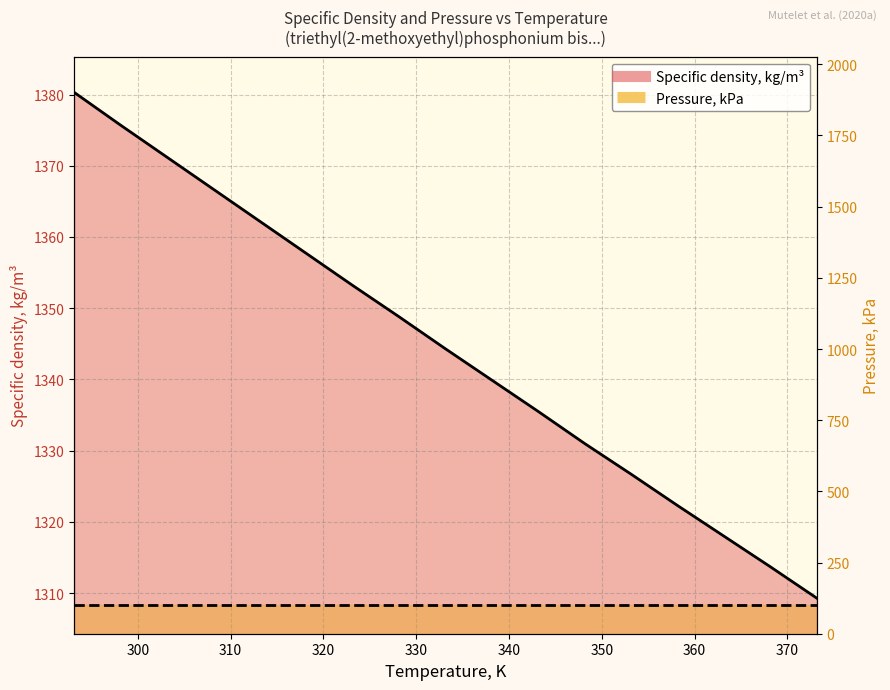

What is the difference between the maximum and minimum values?

71.0